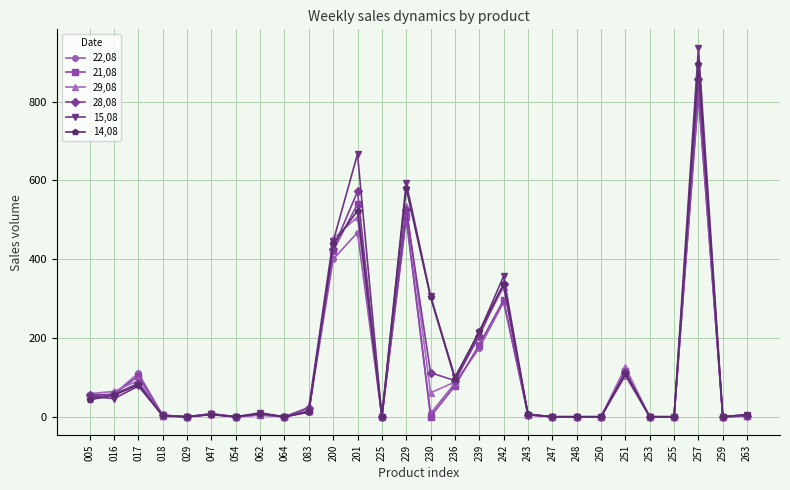

Does the chart have visible grid lines?

Yes